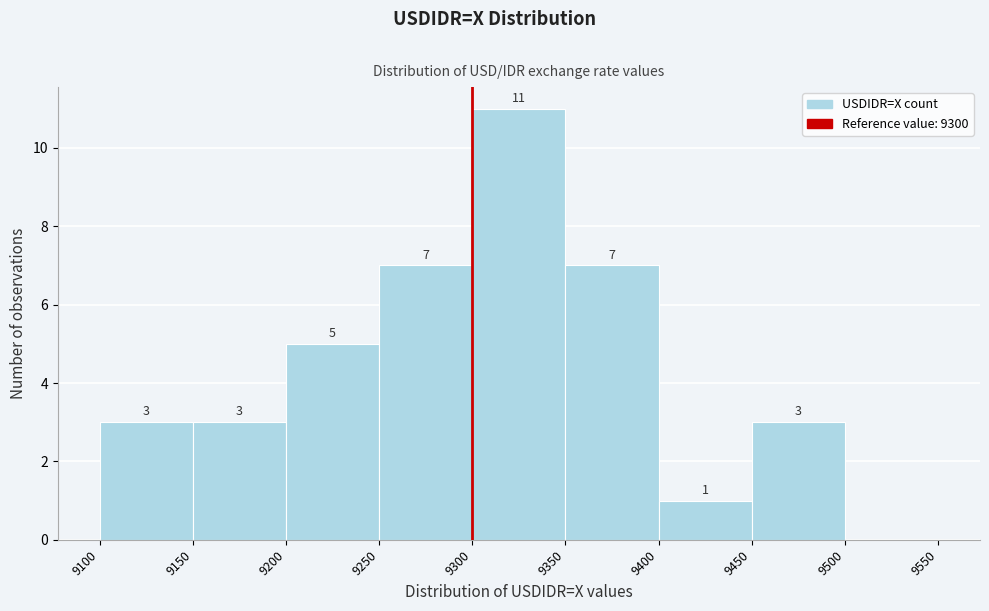

Which range on the x-axis has the tallest bar?

9300 to 9350